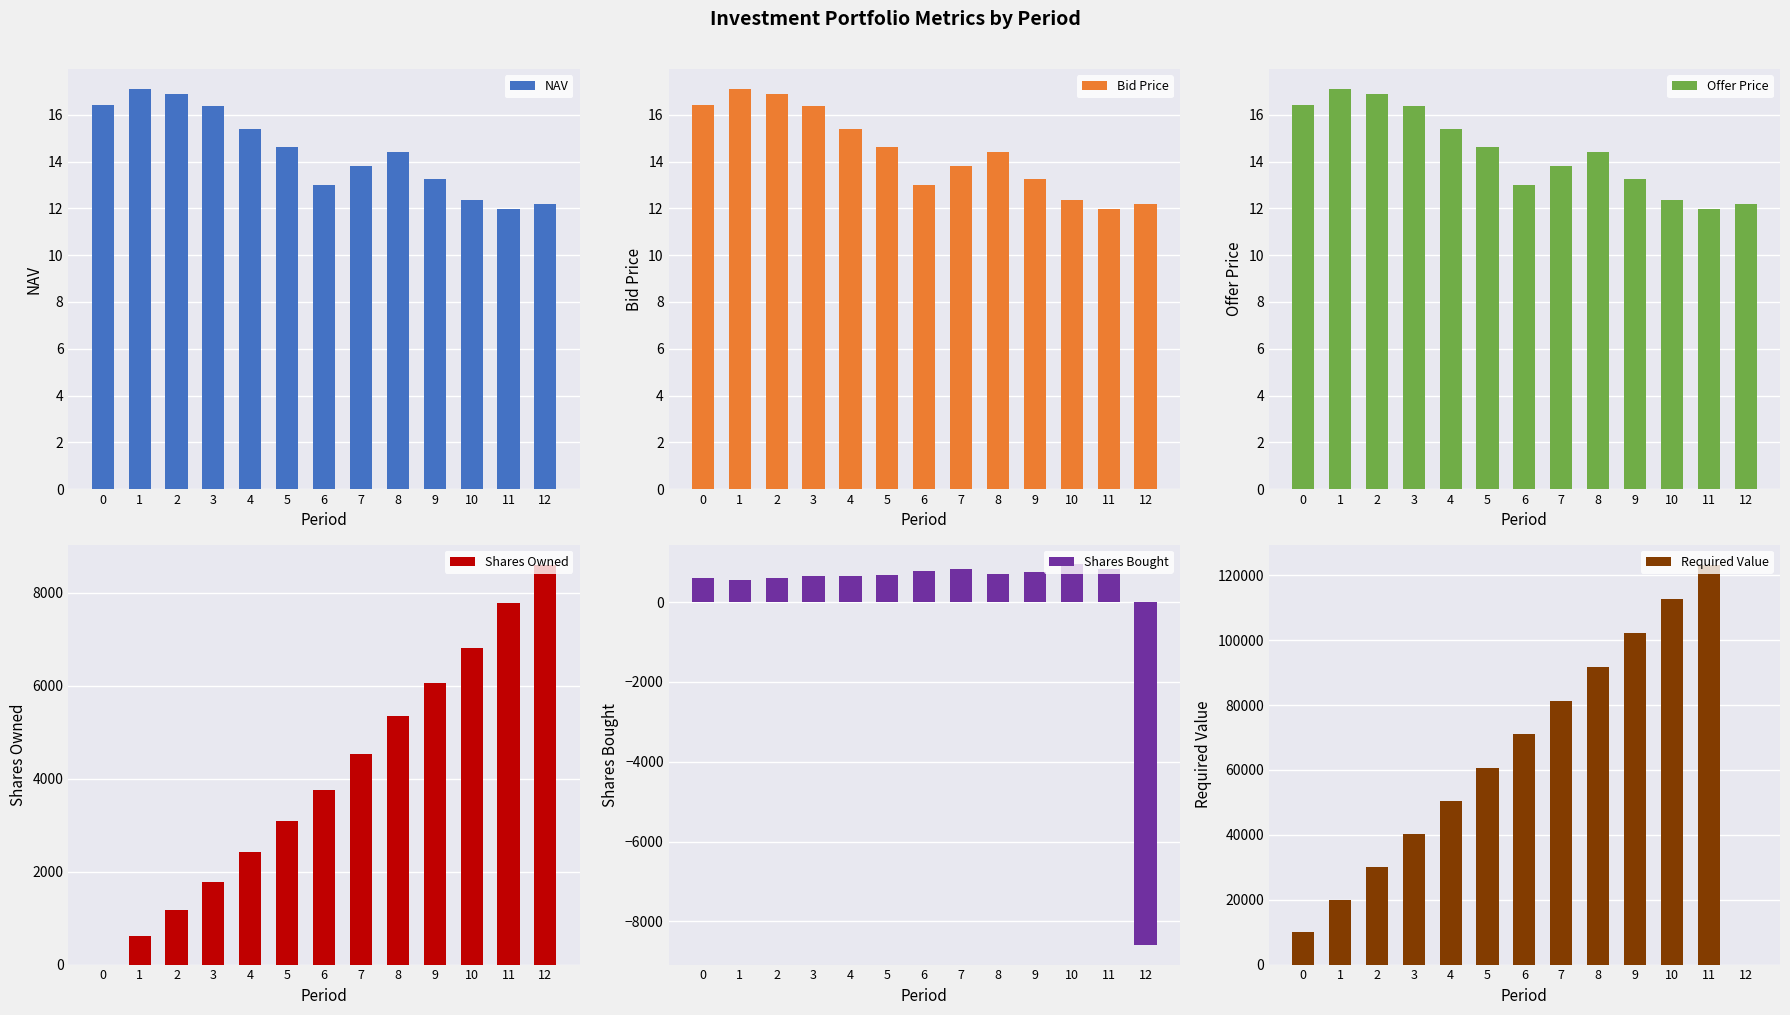

What is the maximum value shown in the chart?

123355.6